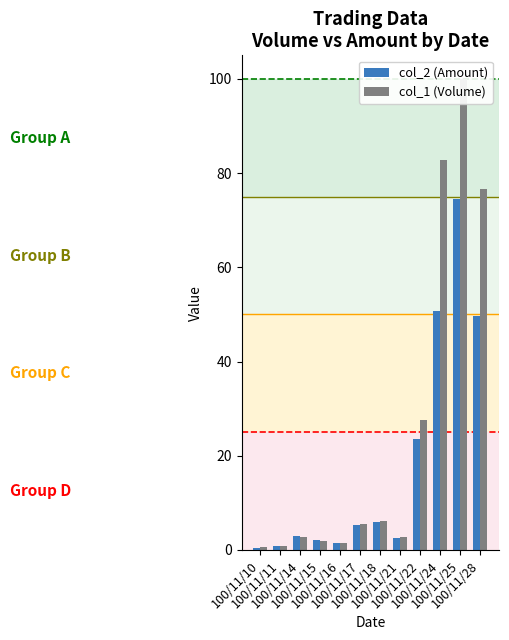

What is the highest value of the col_2 (Amount) series?

74.4